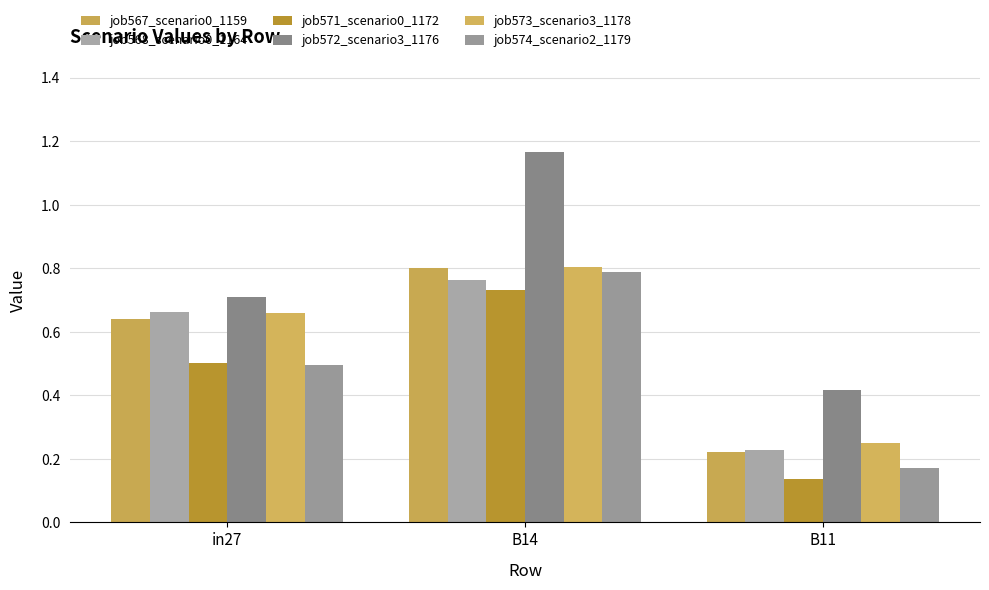

Is it true that job571_scenario0_1172 equals 0.0 at B11?

False